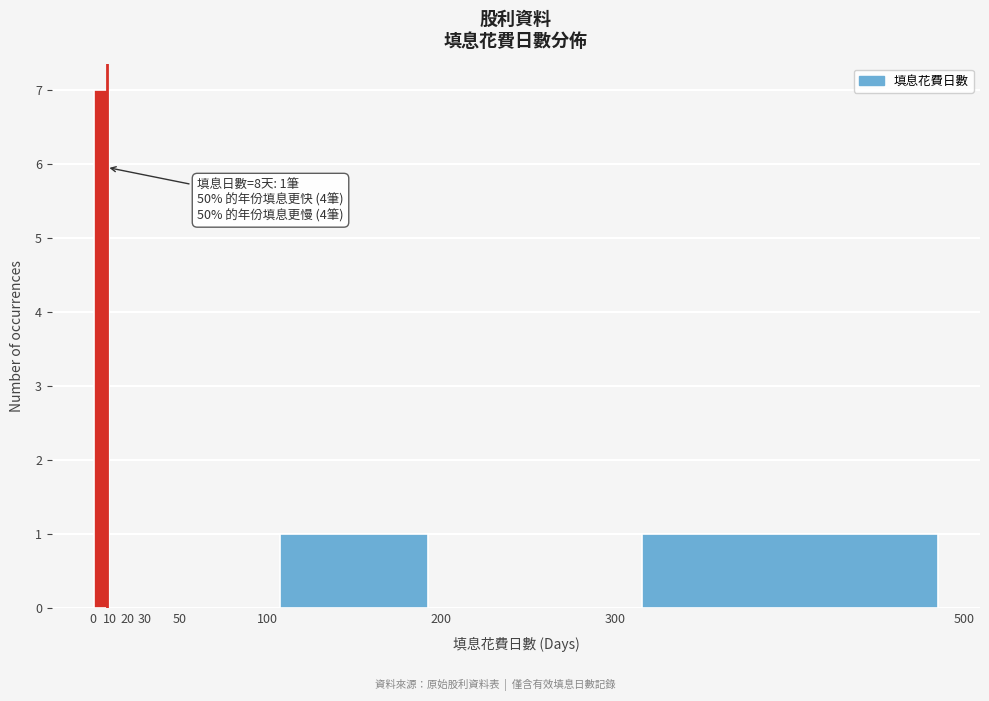

Which range on the x-axis has the tallest bar?

0 to 10